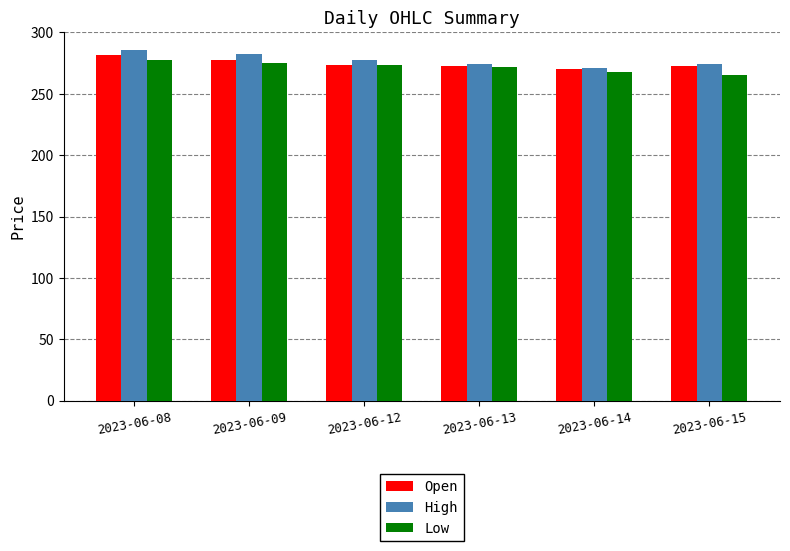

Between 2023-06-08 and 2023-06-14, which series saw the biggest shift?

High